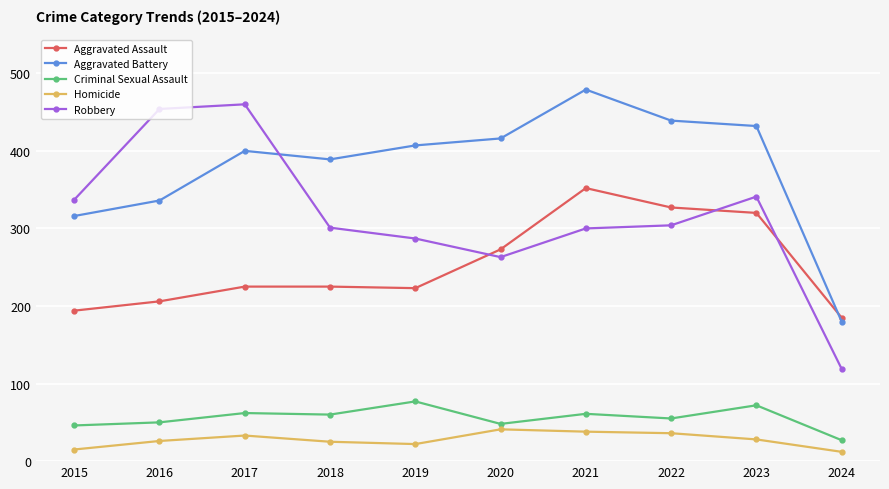

True or false: Aggravated Assault and Homicide cross at least once.

False